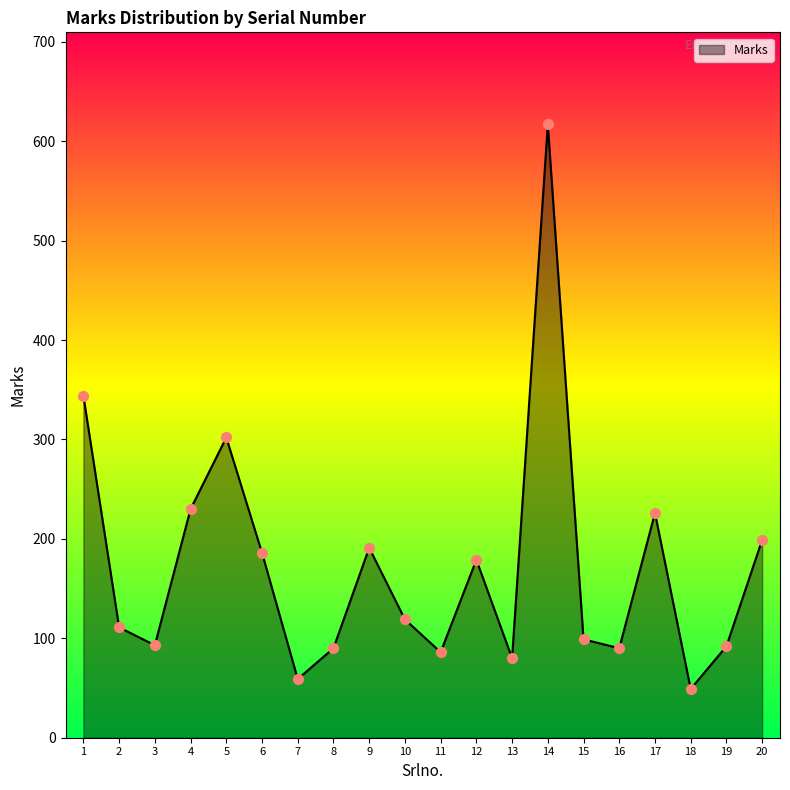

What is the change in value from 5 to 18?

-253